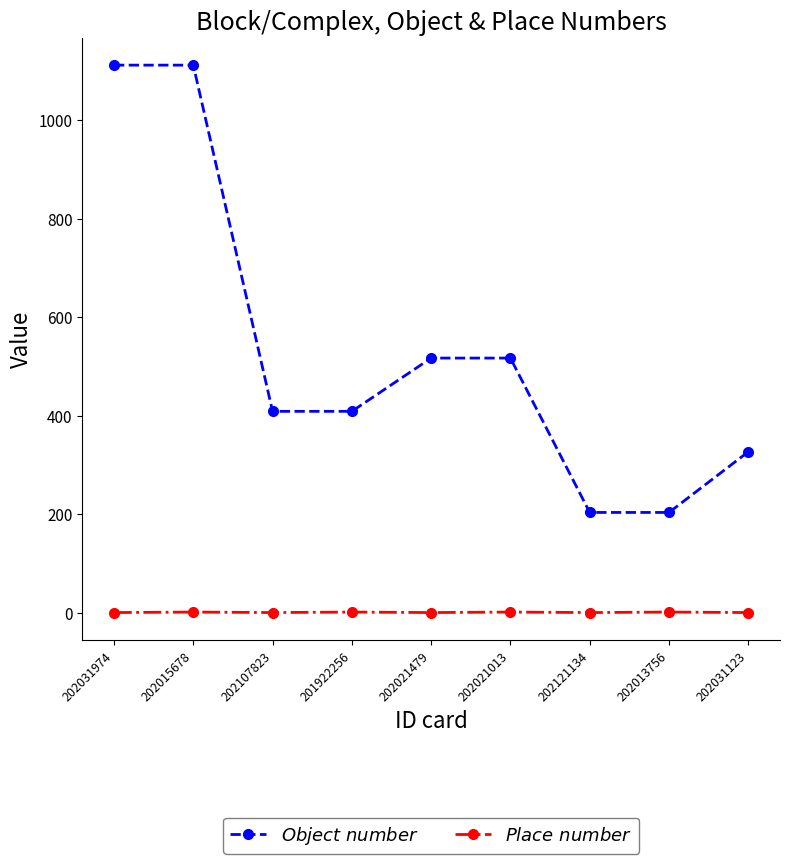

What is the maximum value shown in the chart?

1111